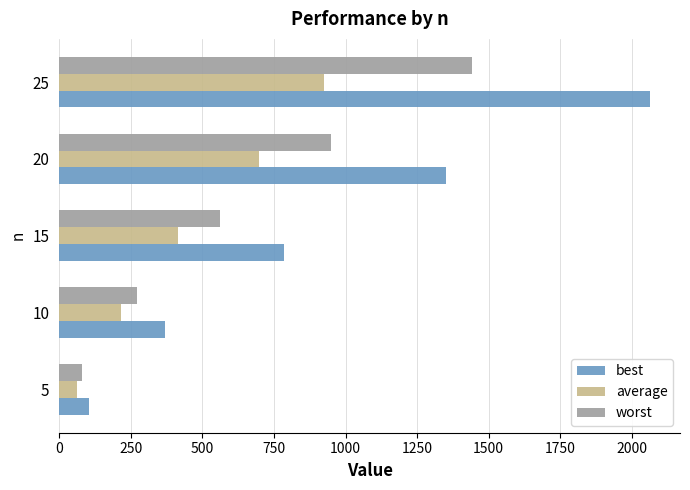

The value of average at 25 is 923. True or false?

True